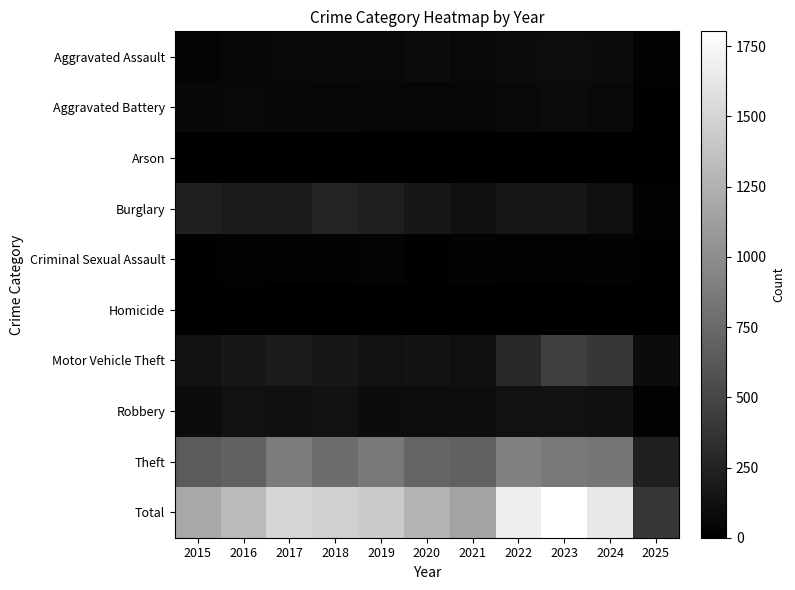

Which label corresponds to the smallest value in the chart?

2025